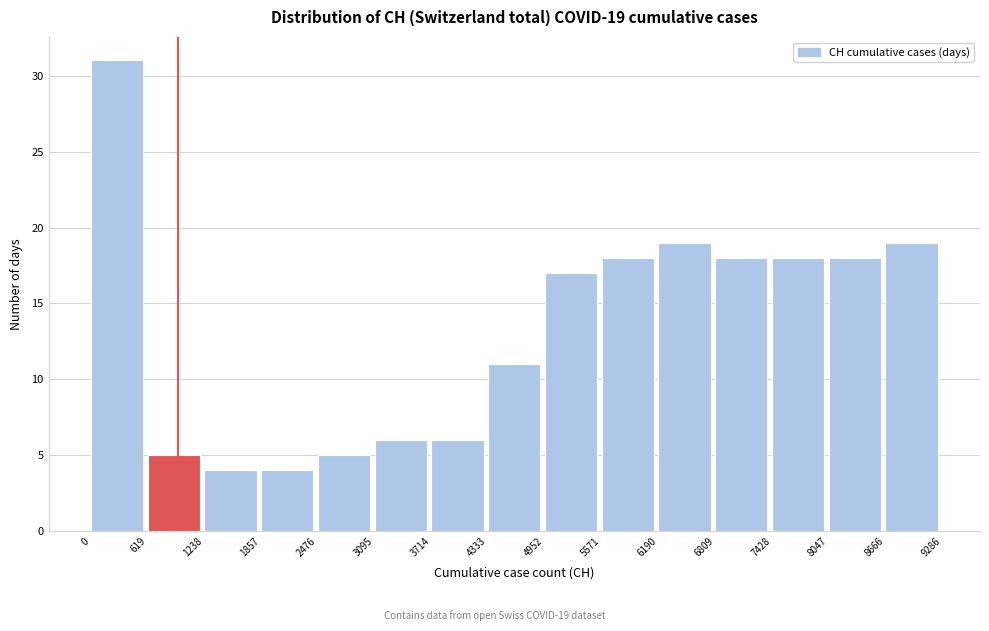

Over which range of the x-axis is the bar tallest?

0 to 619